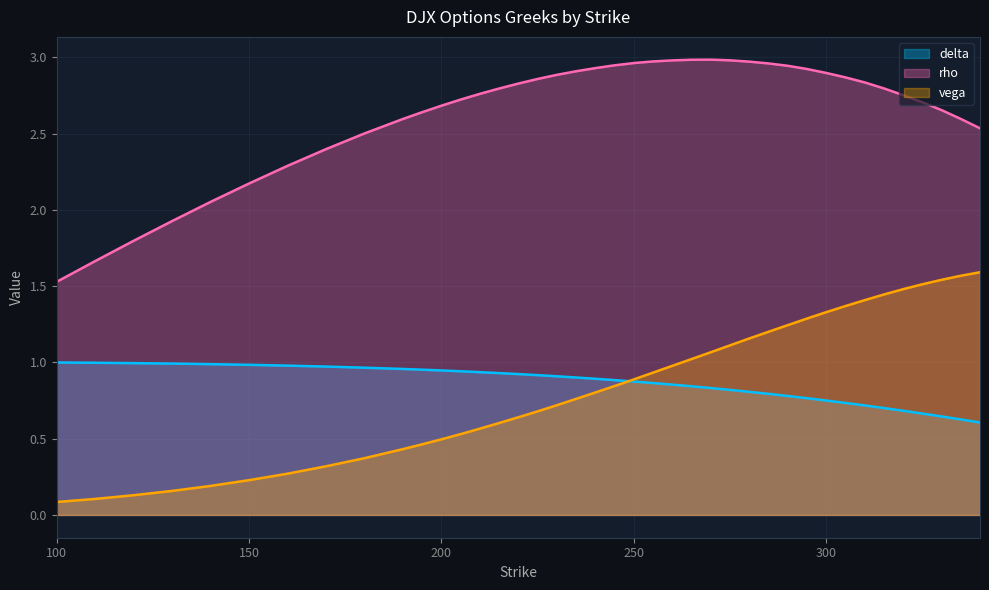

What is the lowest value of the rho series?

1.5